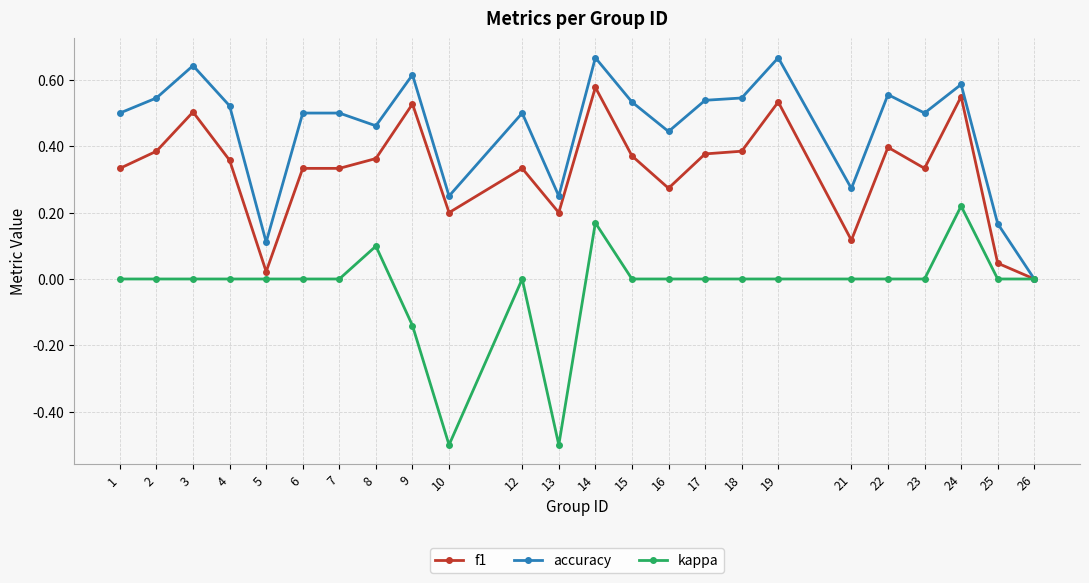

How many lines are shown in the chart?

3